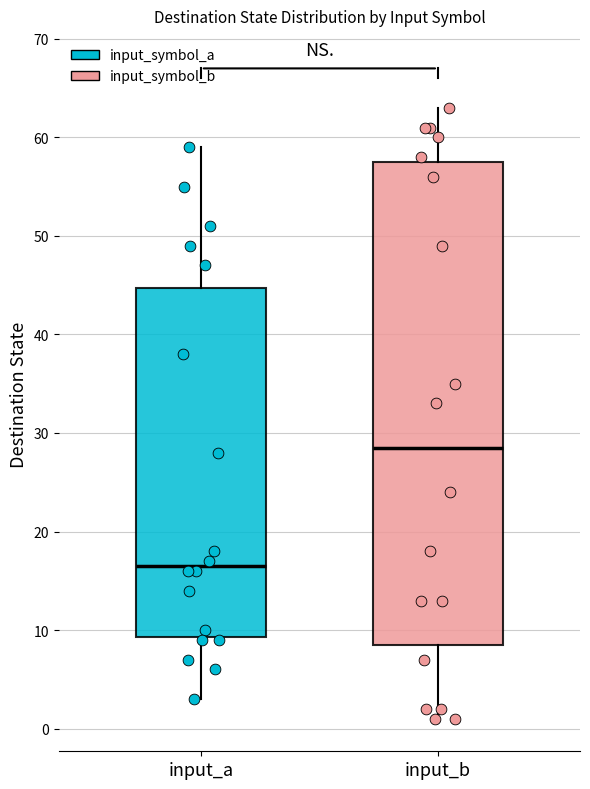

Which box's median line is the highest?

input_b